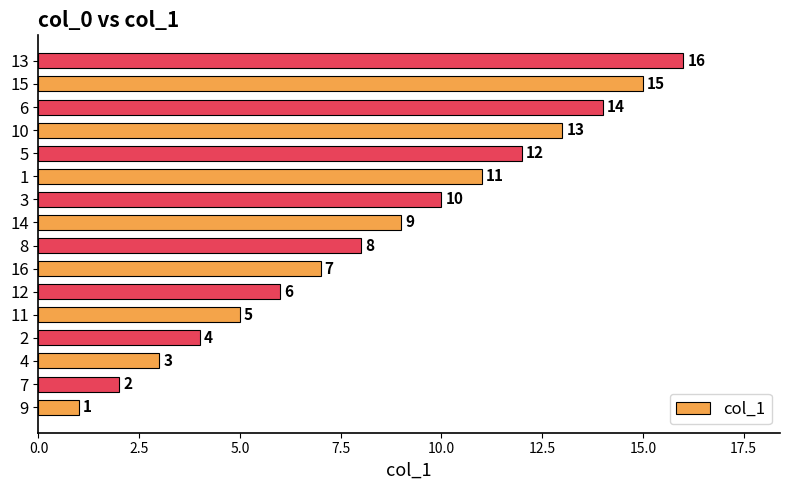

At which label is the value closest to 8?

8